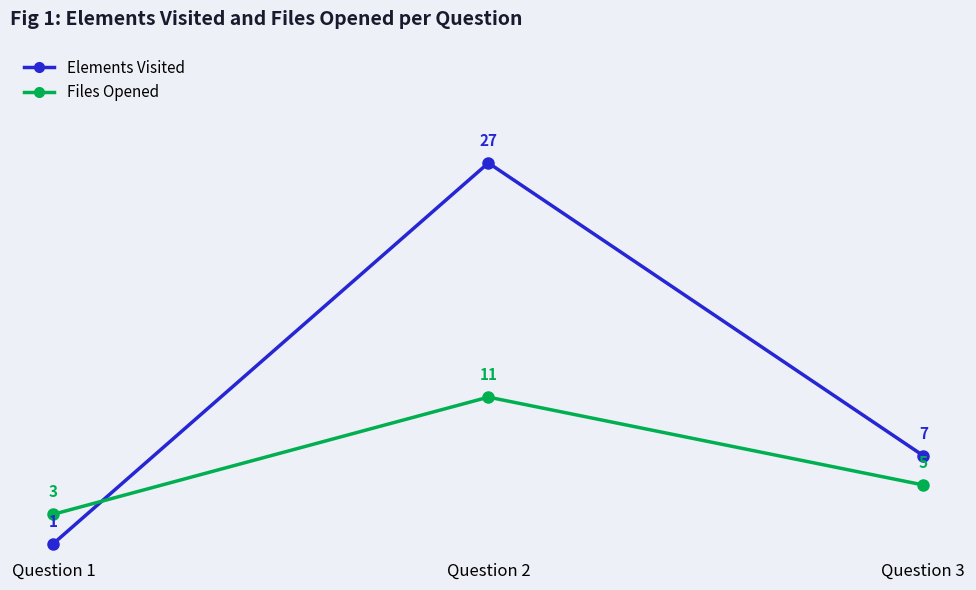

How many lines are shown in the chart?

2